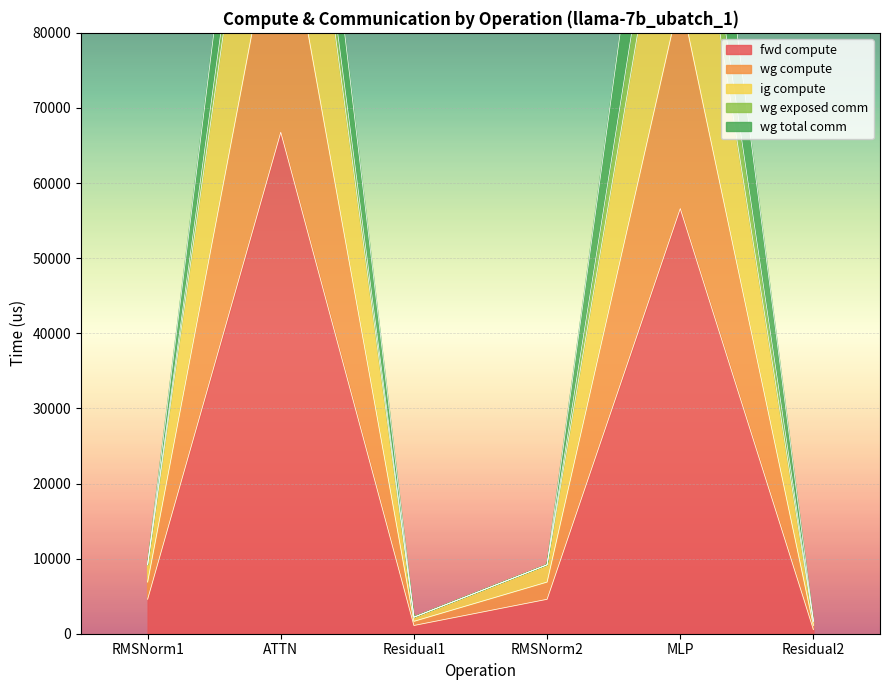

What is the difference between the maximum and minimum values in the wg compute series?

131891.2